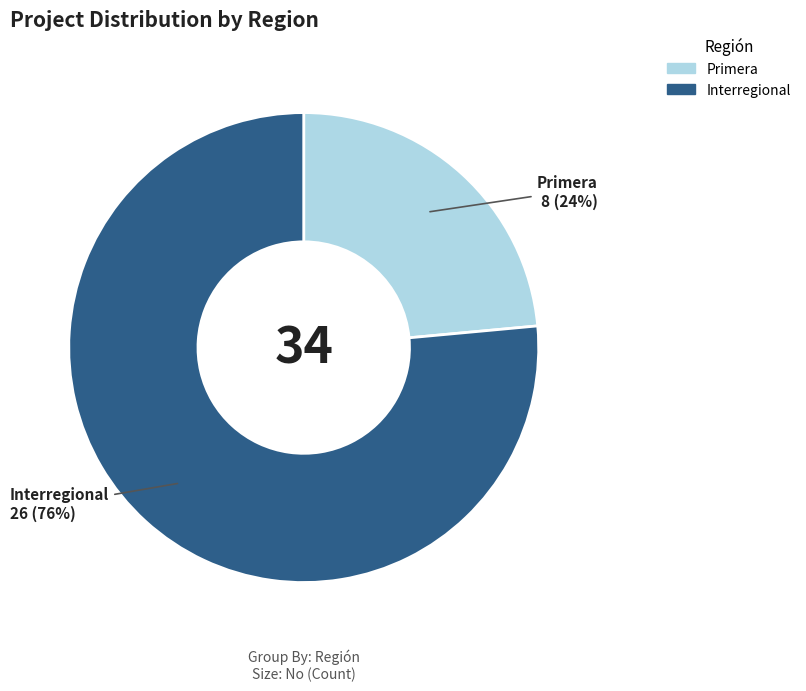

Combined, do Primera and Interregional account for over 50%?

Yes